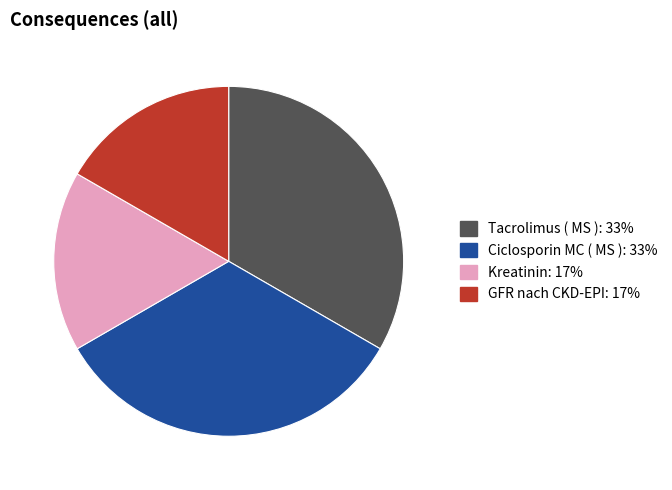

Count the number of slices in the pie.

4